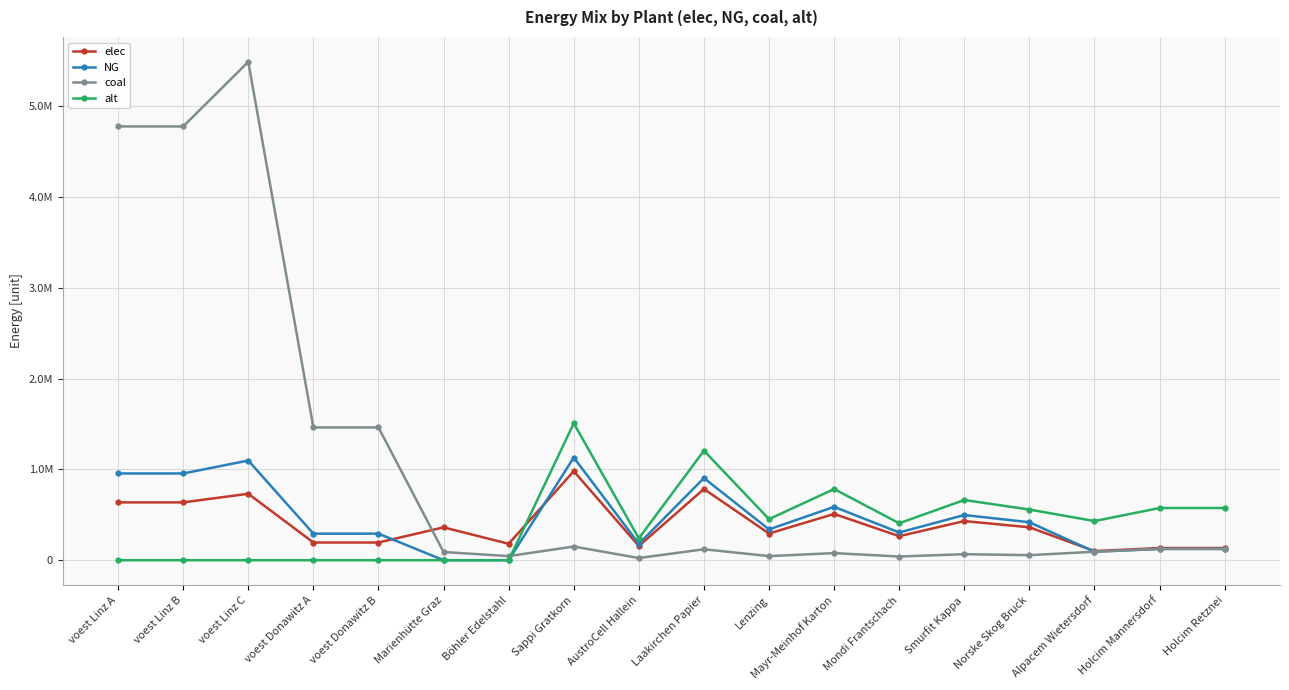

Which series has the largest range (max minus min)?

coal